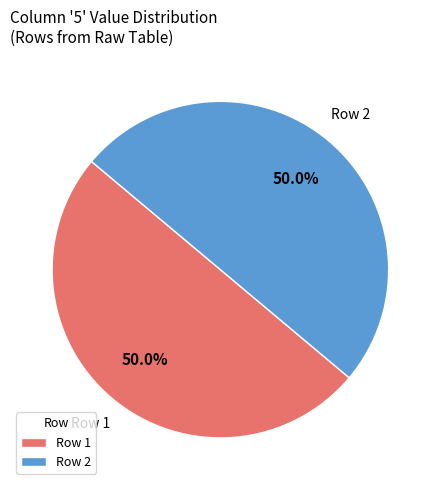

Do Row 1 and Row 2 together represent more than half of the pie?

Yes